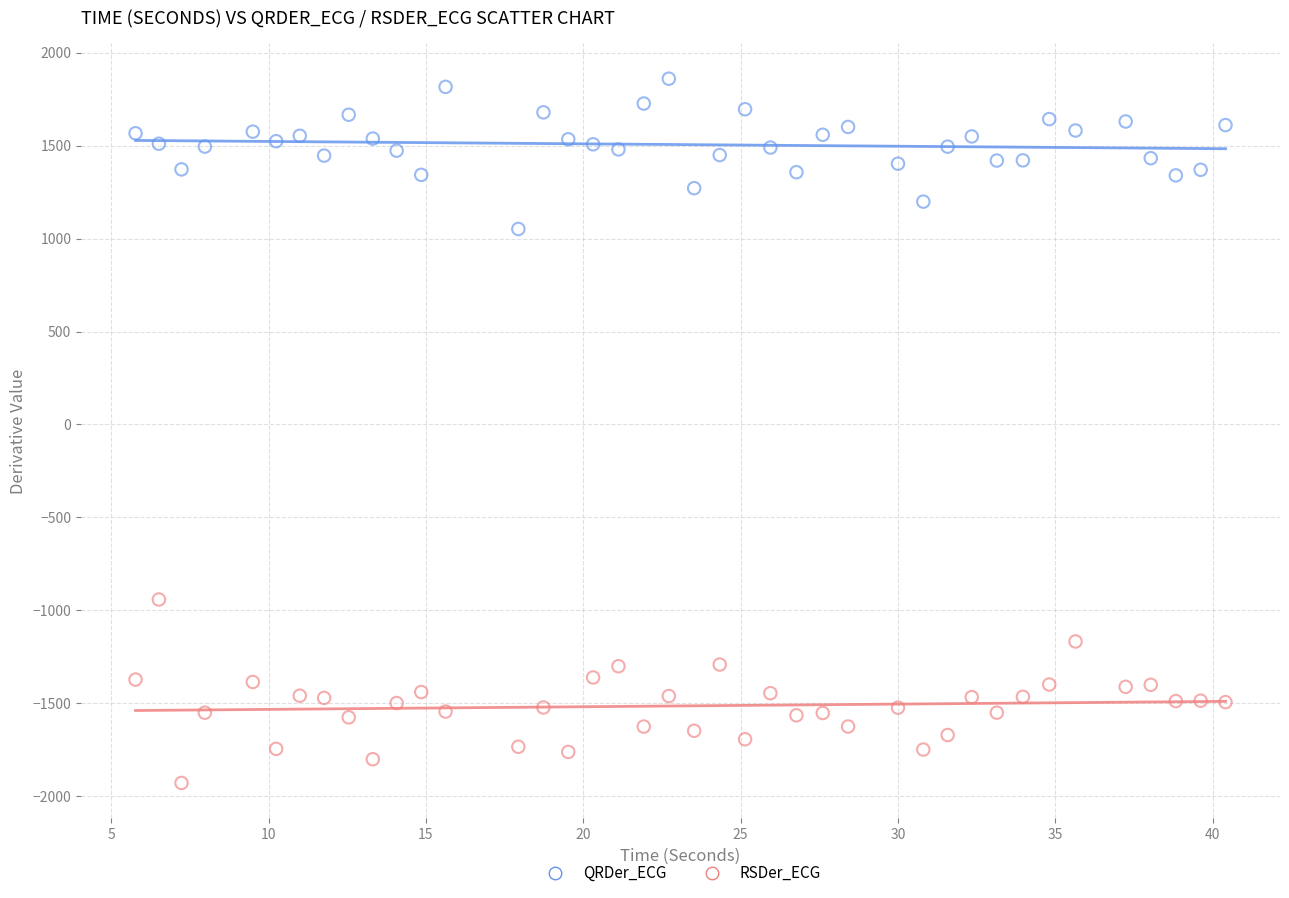

Which series reaches the maximum Y coordinate?

QRDer_ECG